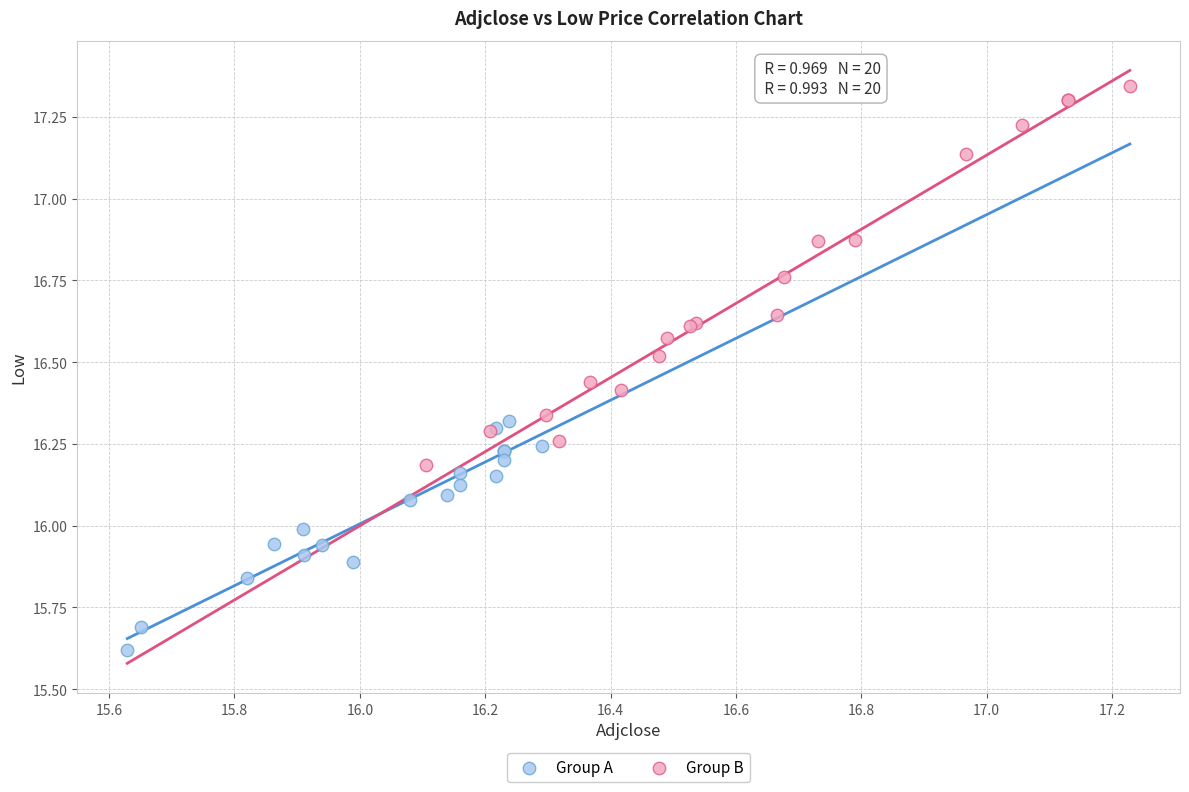

Which series contains the highest Y value?

Group B